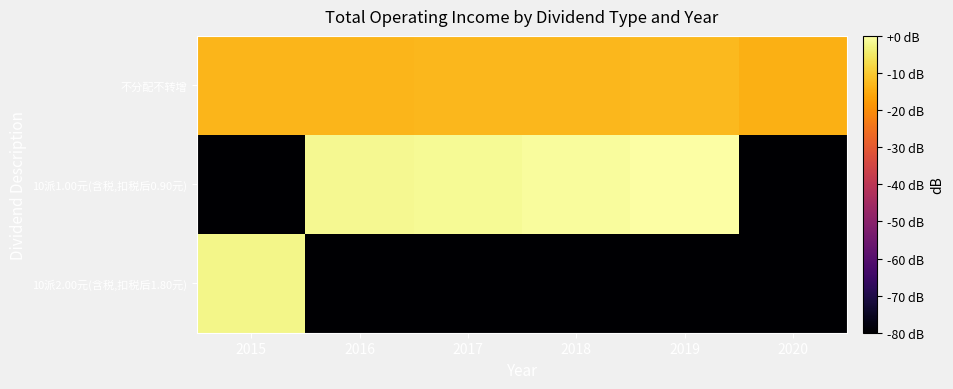

List the series in order of their overall mean, highest first.

不分配不转增, 10派1.00元(含税,扣税后0.90元), 10派2.00元(含税,扣税后1.80元)